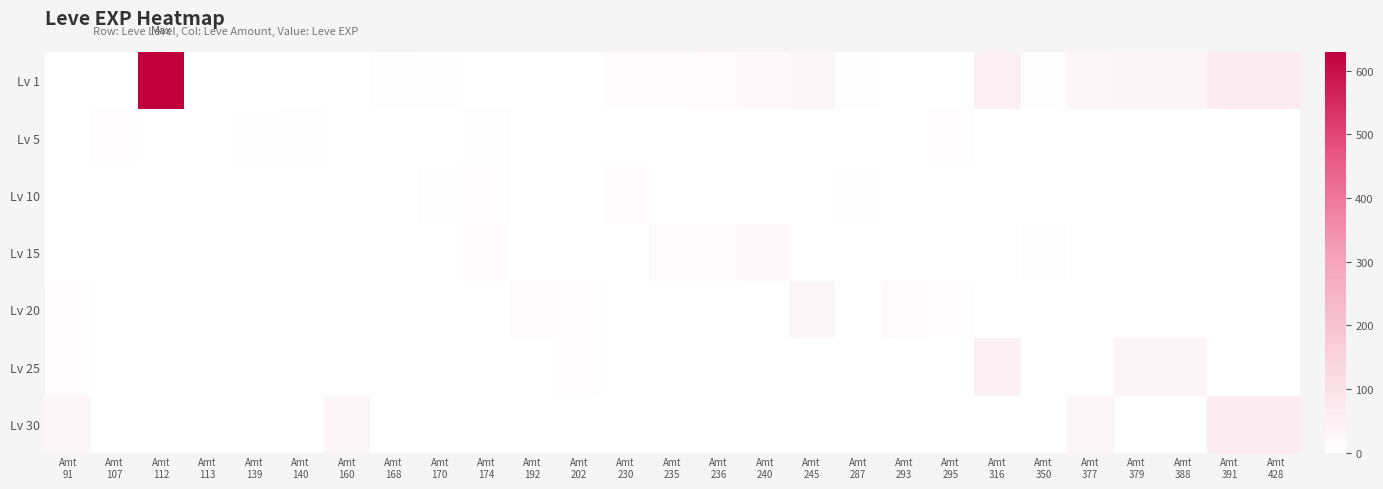

How many series are shown in this chart?

7